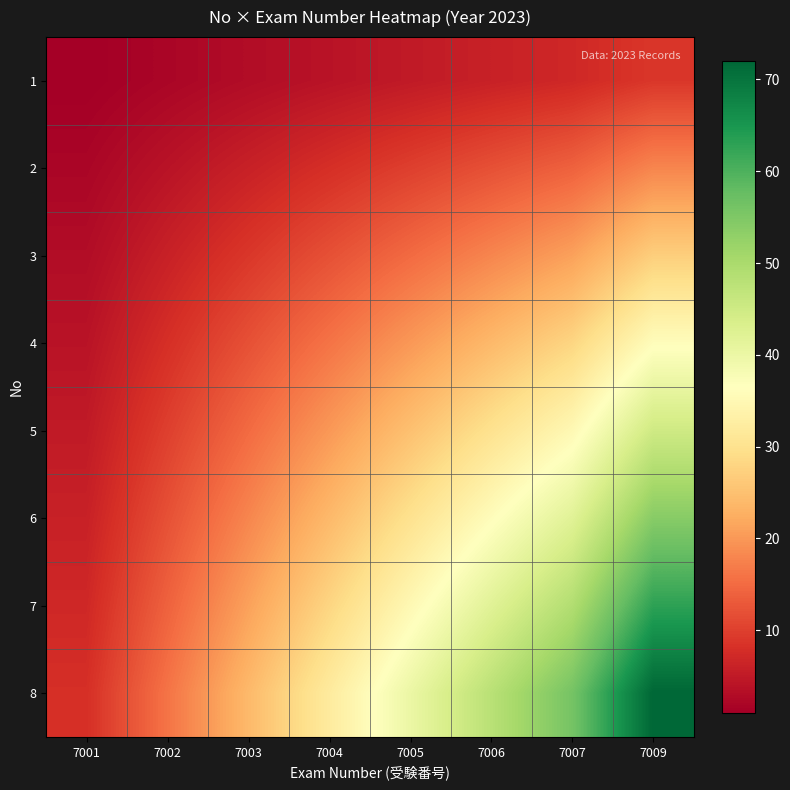

At 7004, list the series in order from smallest to largest.

1, 2, 3, 4, 5, 6, 7, 8